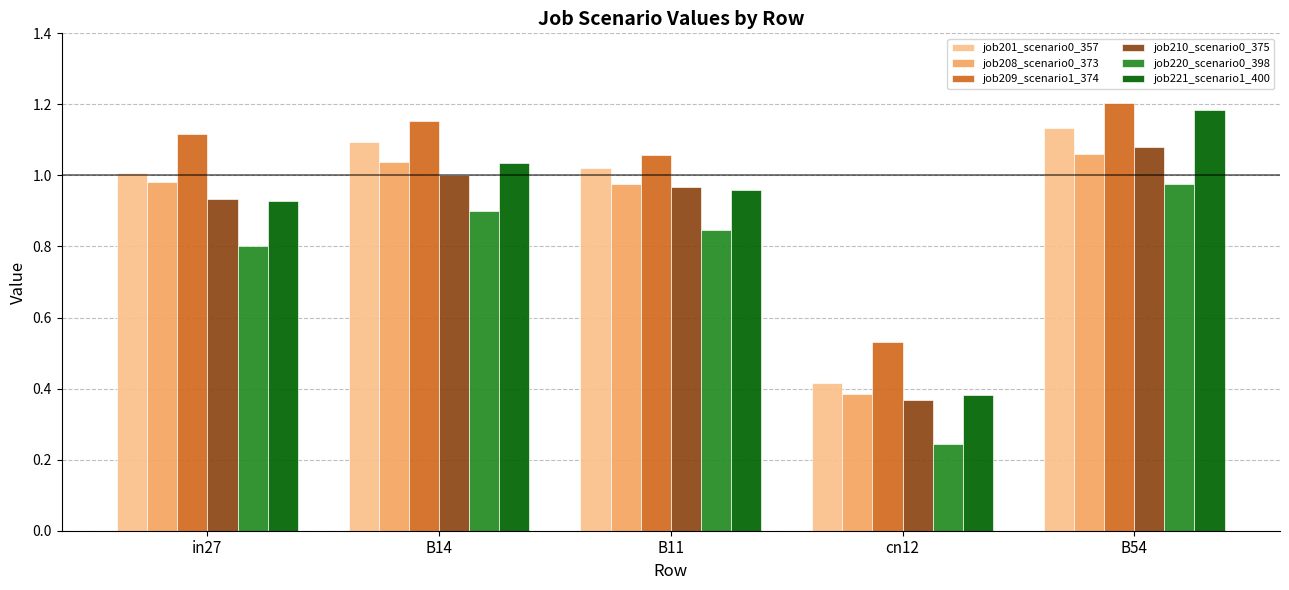

What are all the series names shown in the legend?

job201_scenario0_357, job208_scenario0_373, job209_scenario1_374, job210_scenario0_375, job220_scenario0_398, job221_scenario1_400